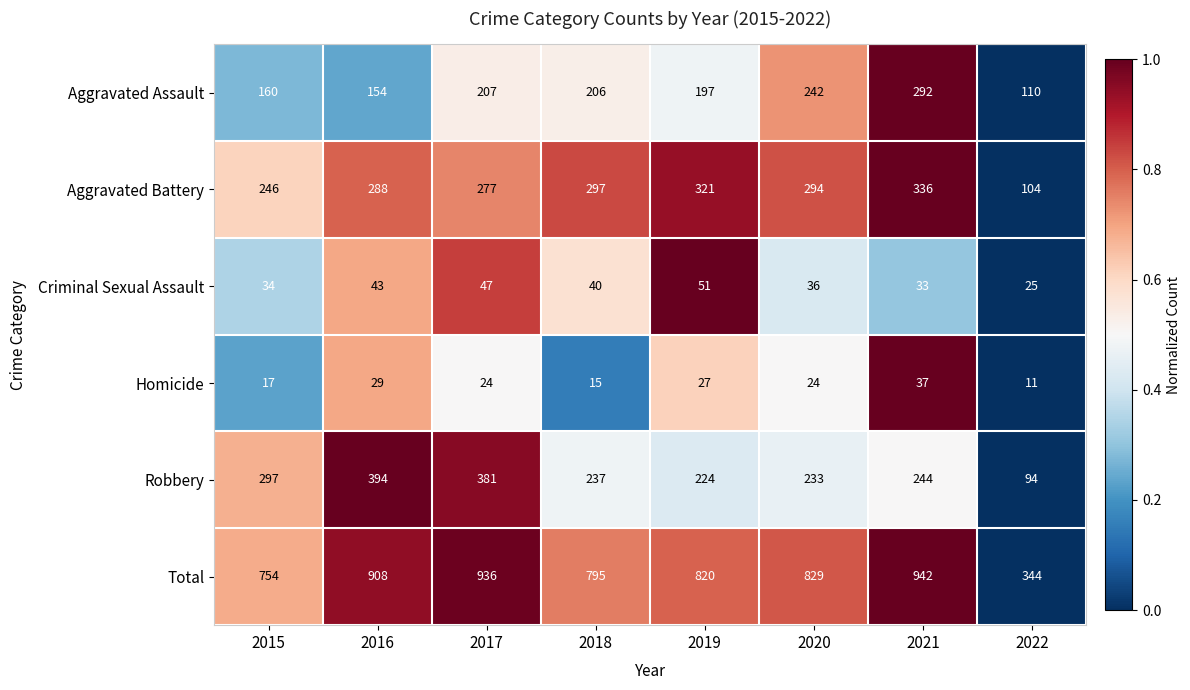

What is the difference between the maximum and minimum values in the Aggravated Battery series?

232